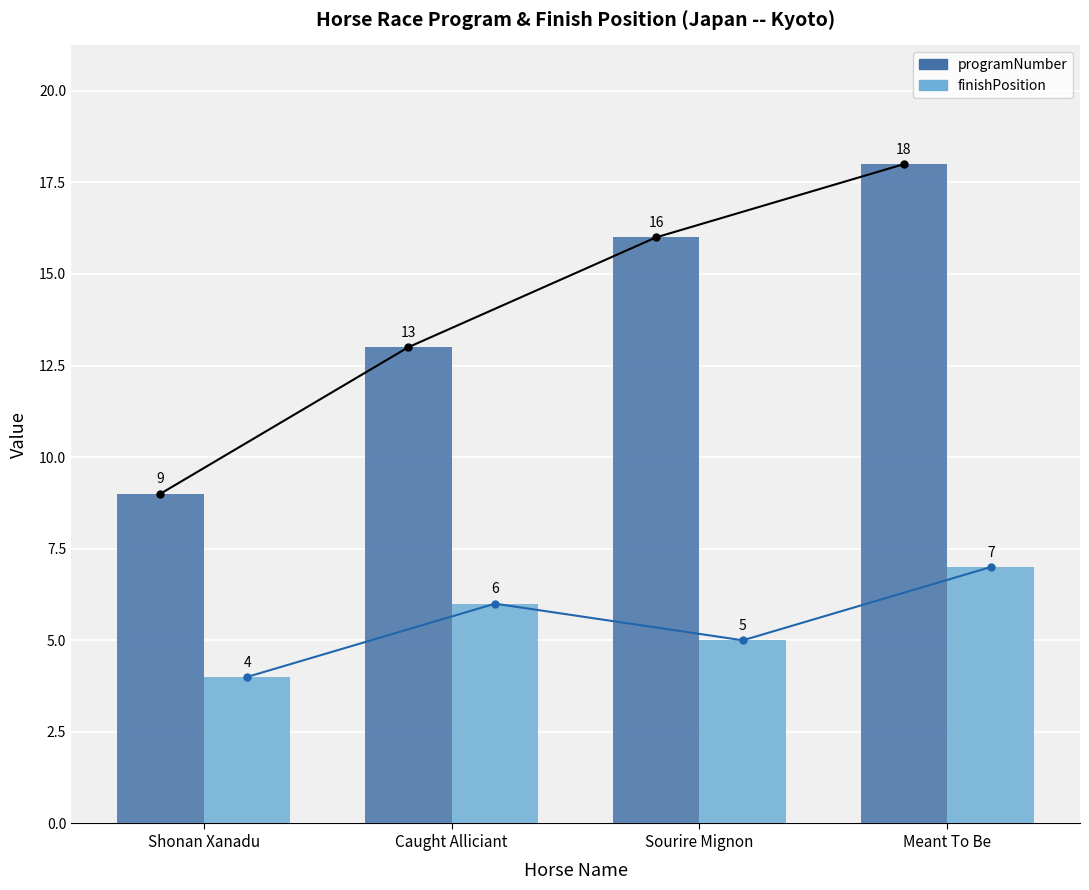

What is the difference between the programNumber values at Sourire Mignon and Shonan Xanadu?

7